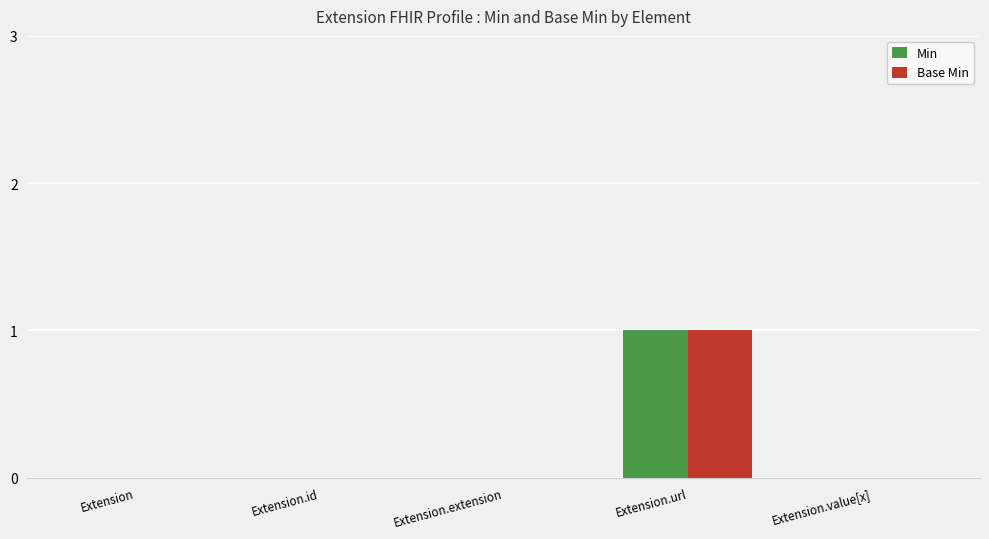

How many series are shown in this chart?

2